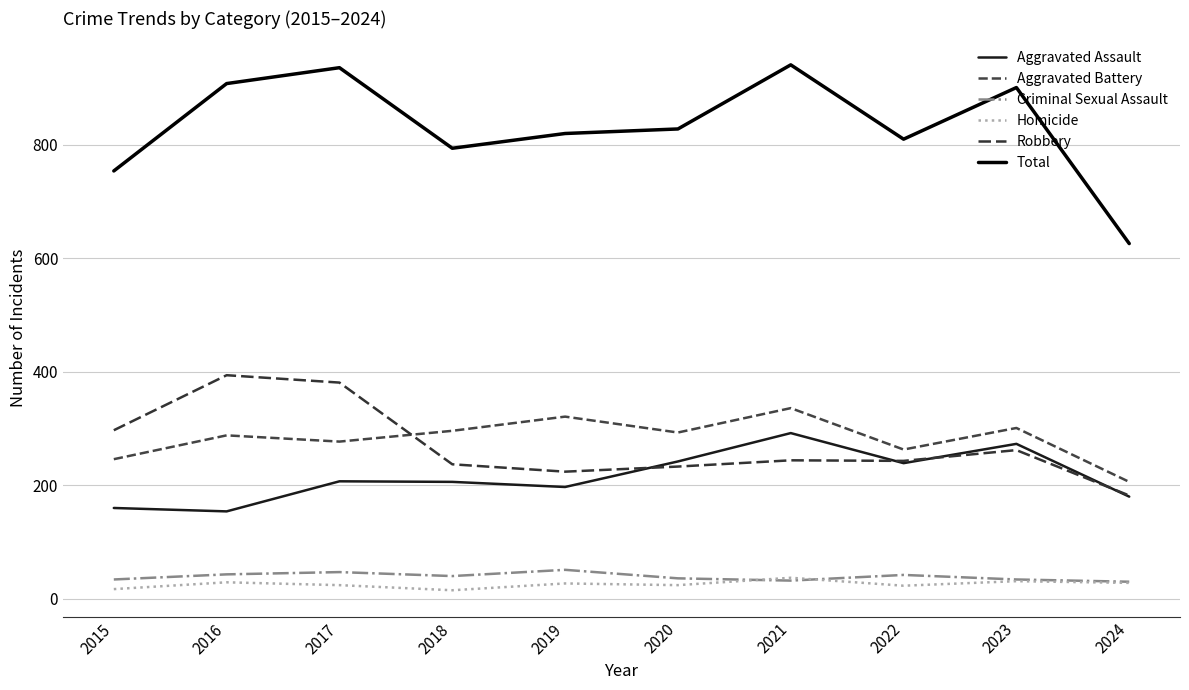

What is the maximum value for Total?

941